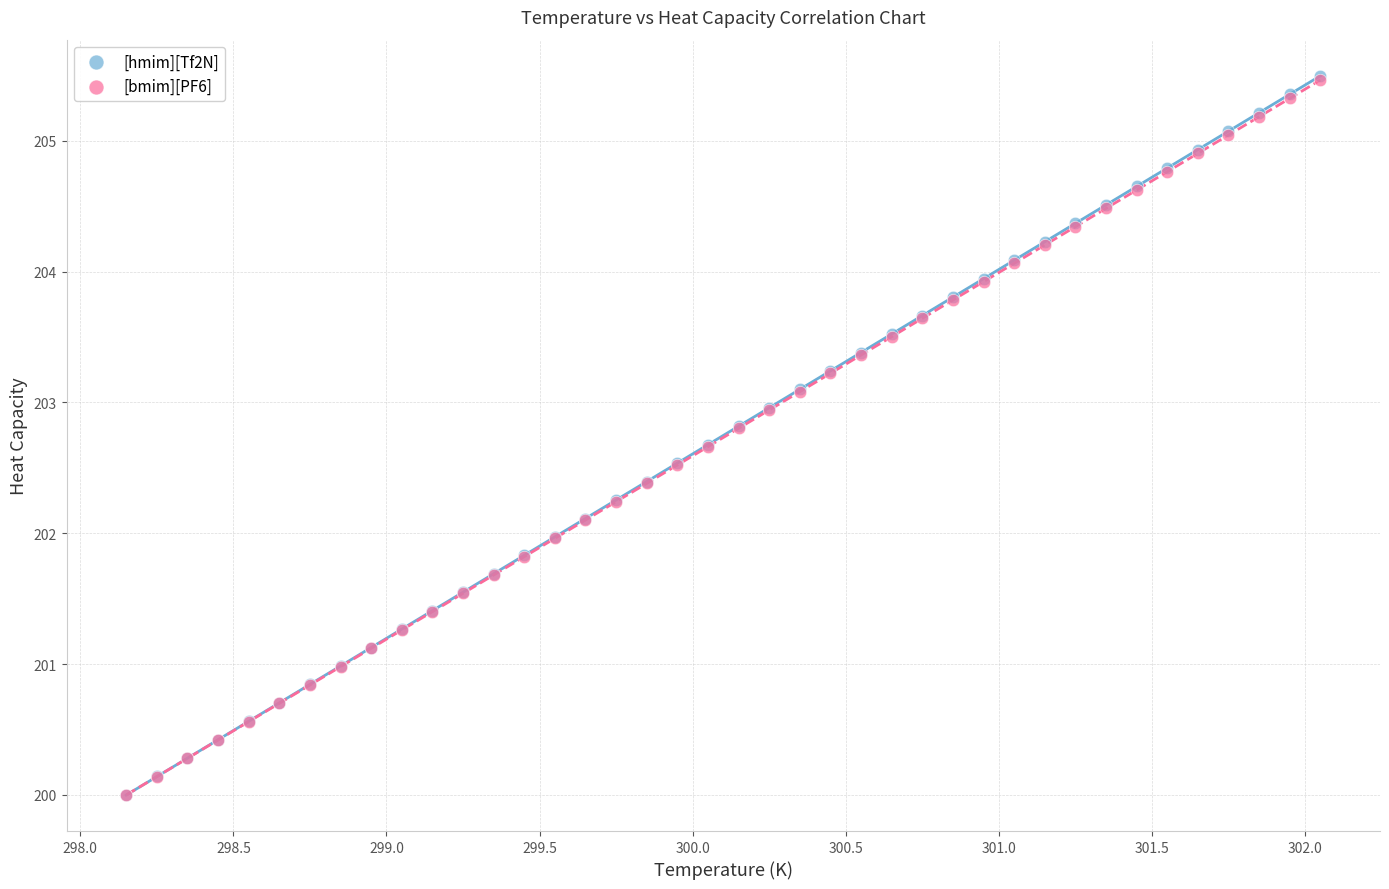

What are all the series names shown in the legend?

[hmim][Tf2N], [bmim][PF6]